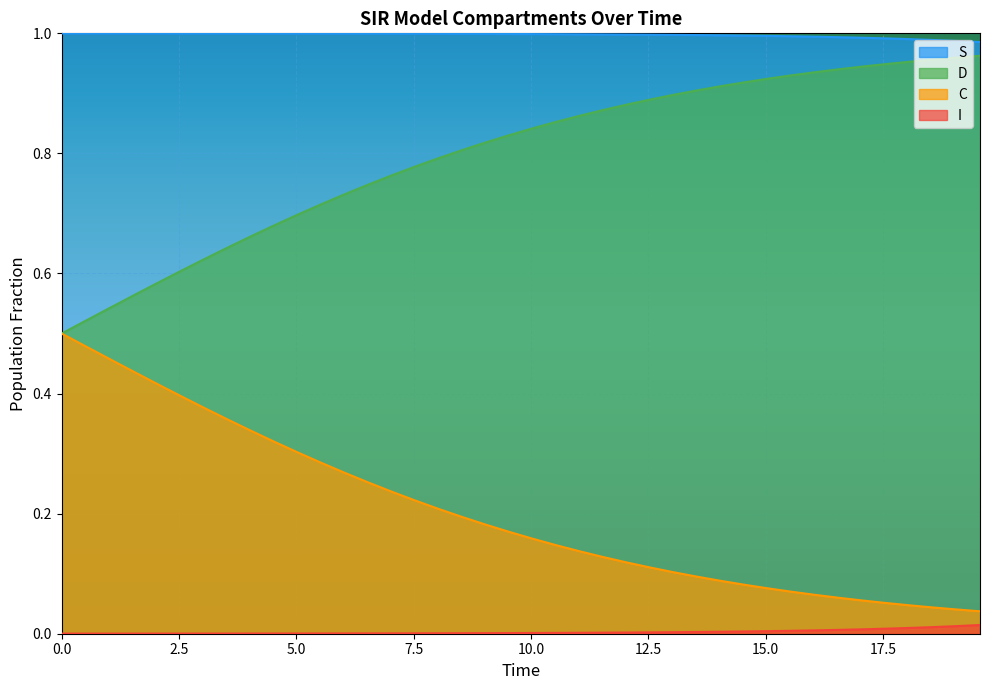

Which series has the largest total across all categories?

S